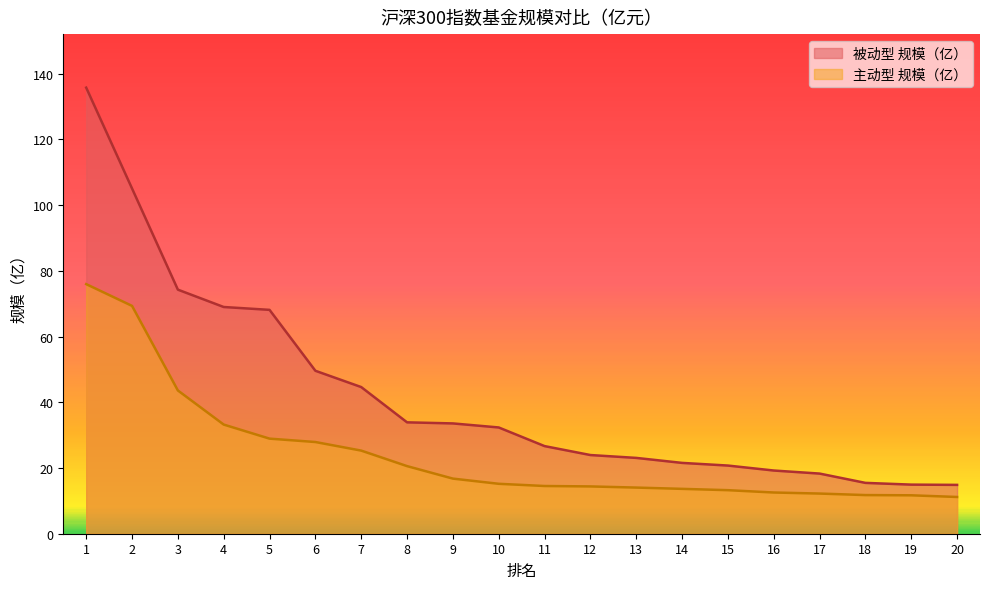

The 被动型 规模（亿） series shows 63.7 at 1. True or false?

False